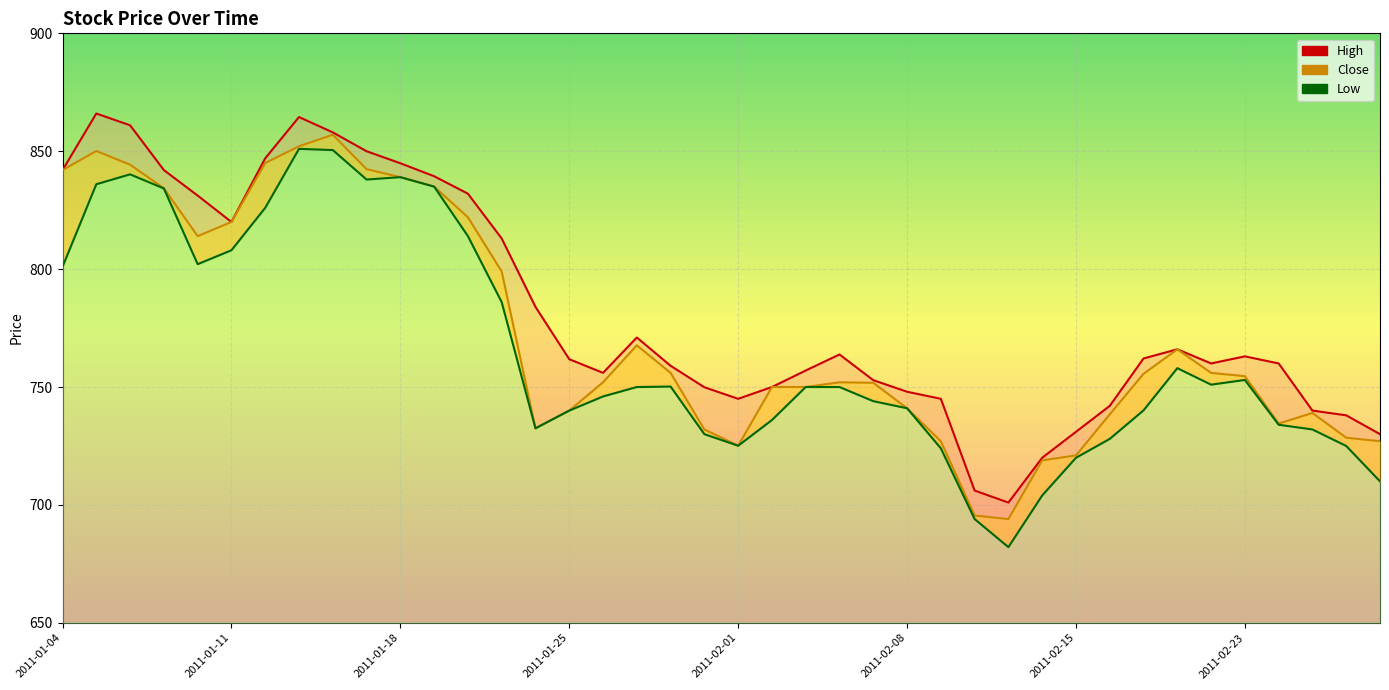

True or false: Low and High intersect in this chart.

False